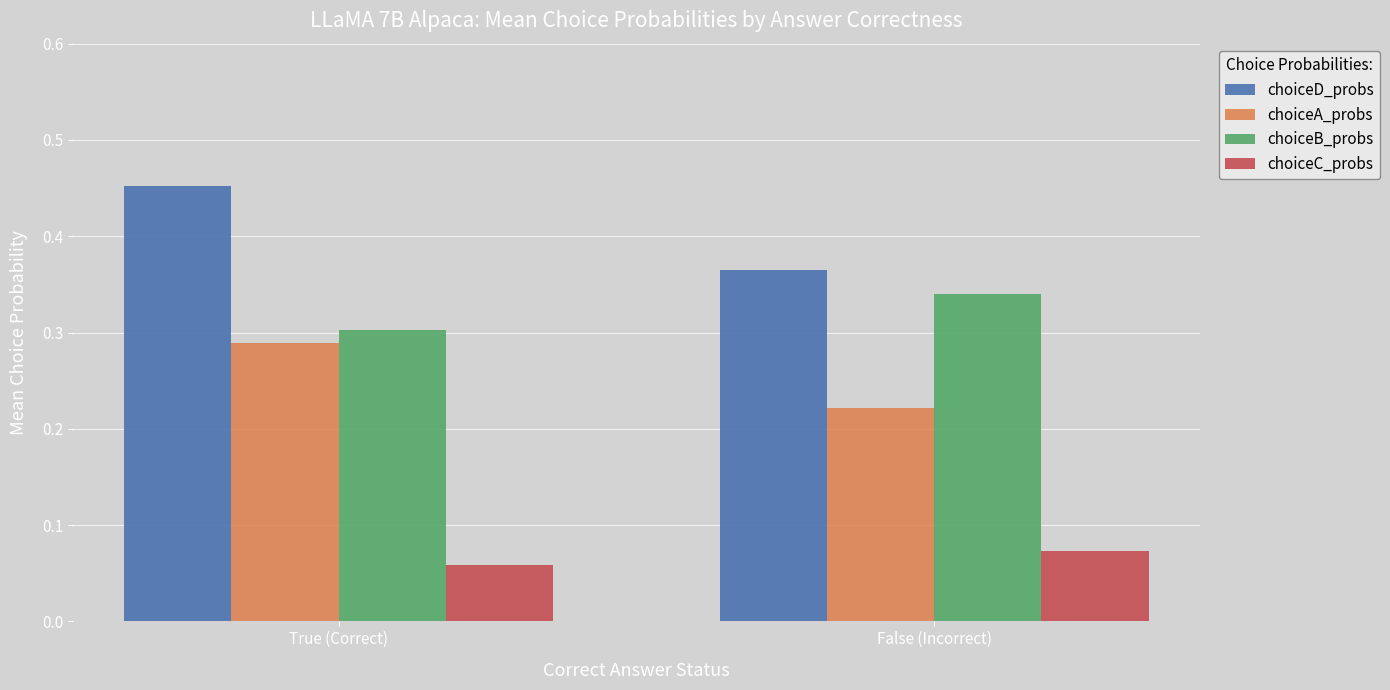

Does the chart contain any negative values?

No